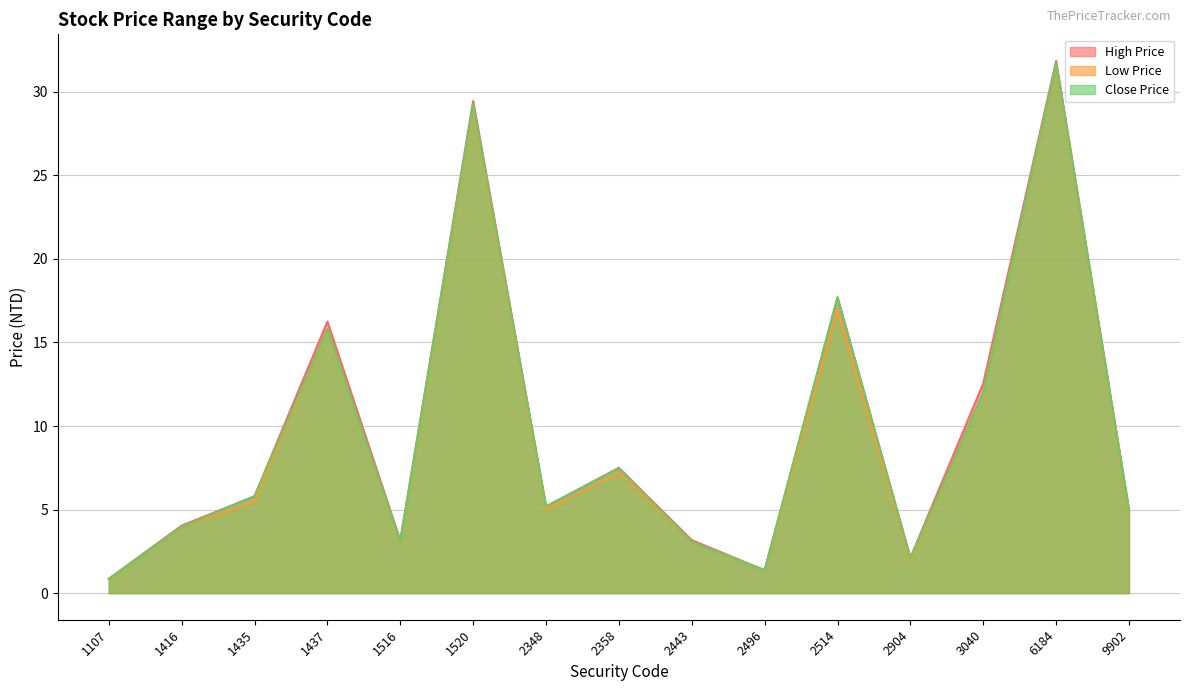

What is the sum of all Low Price values?

142.3